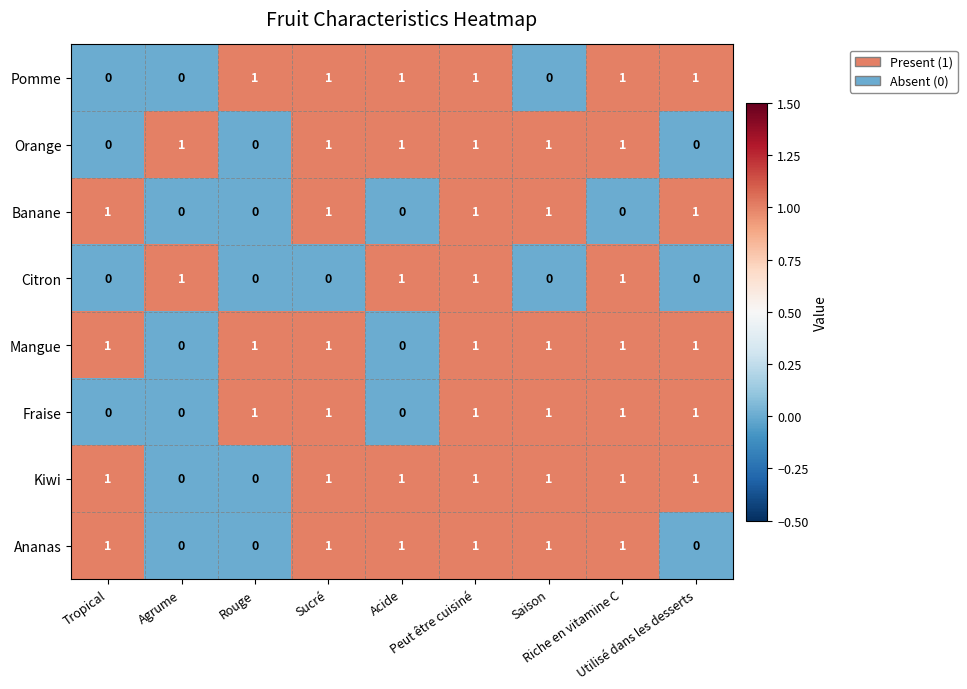

At how many categories does at least one series exceed 0?

9